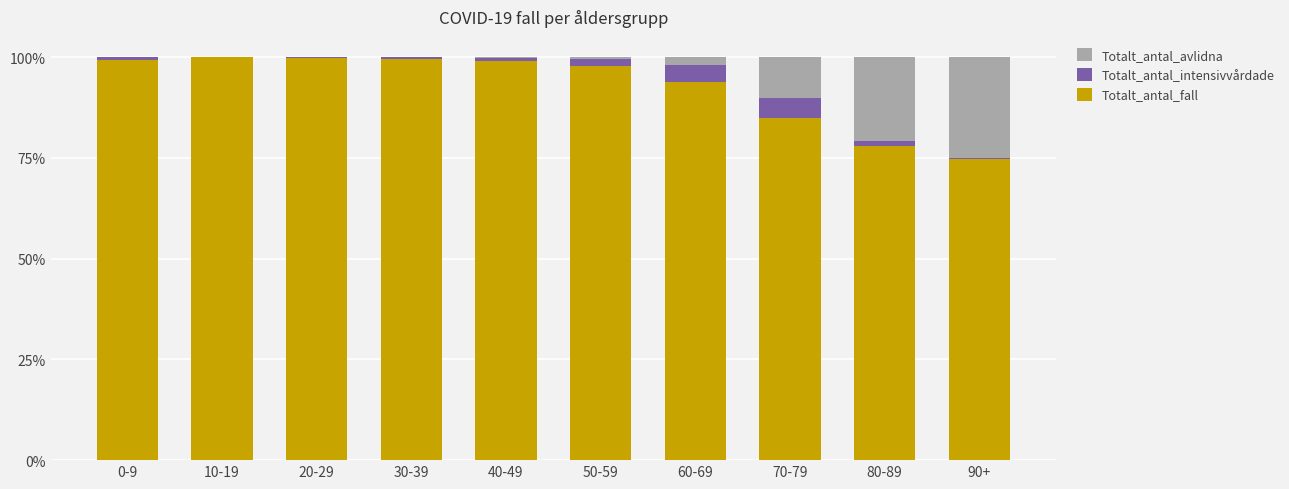

What is the highest value of the Totalt_antal_fall series?

99.9